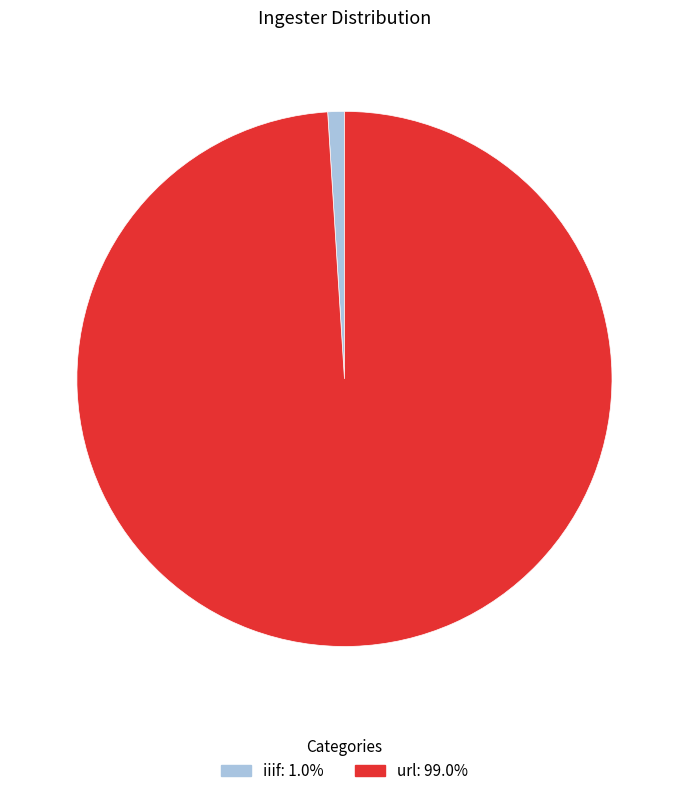

Between url and iiif, which is larger?

url